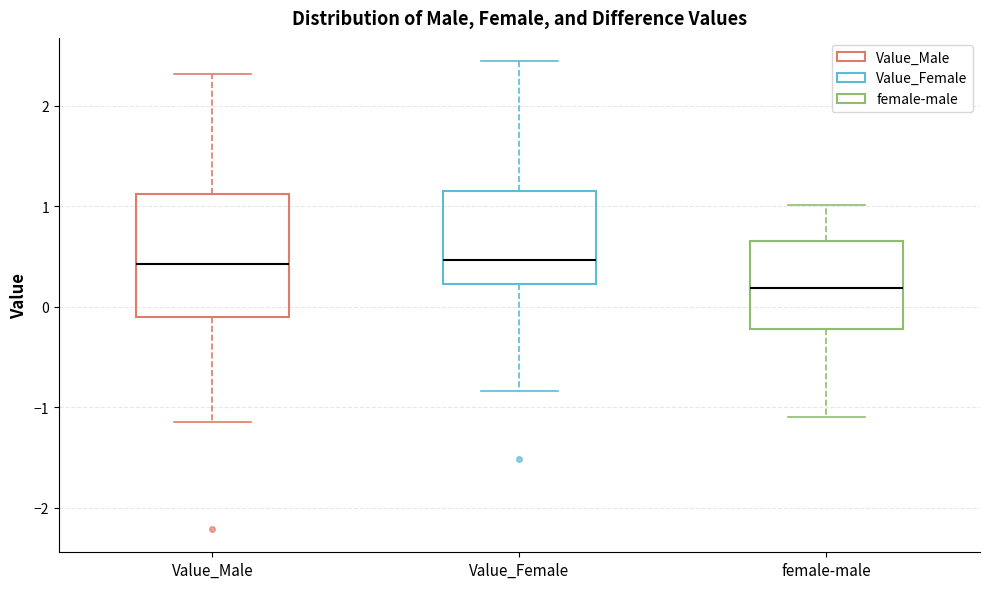

Which box is the tallest, from its lower edge to its upper edge?

Value_Male